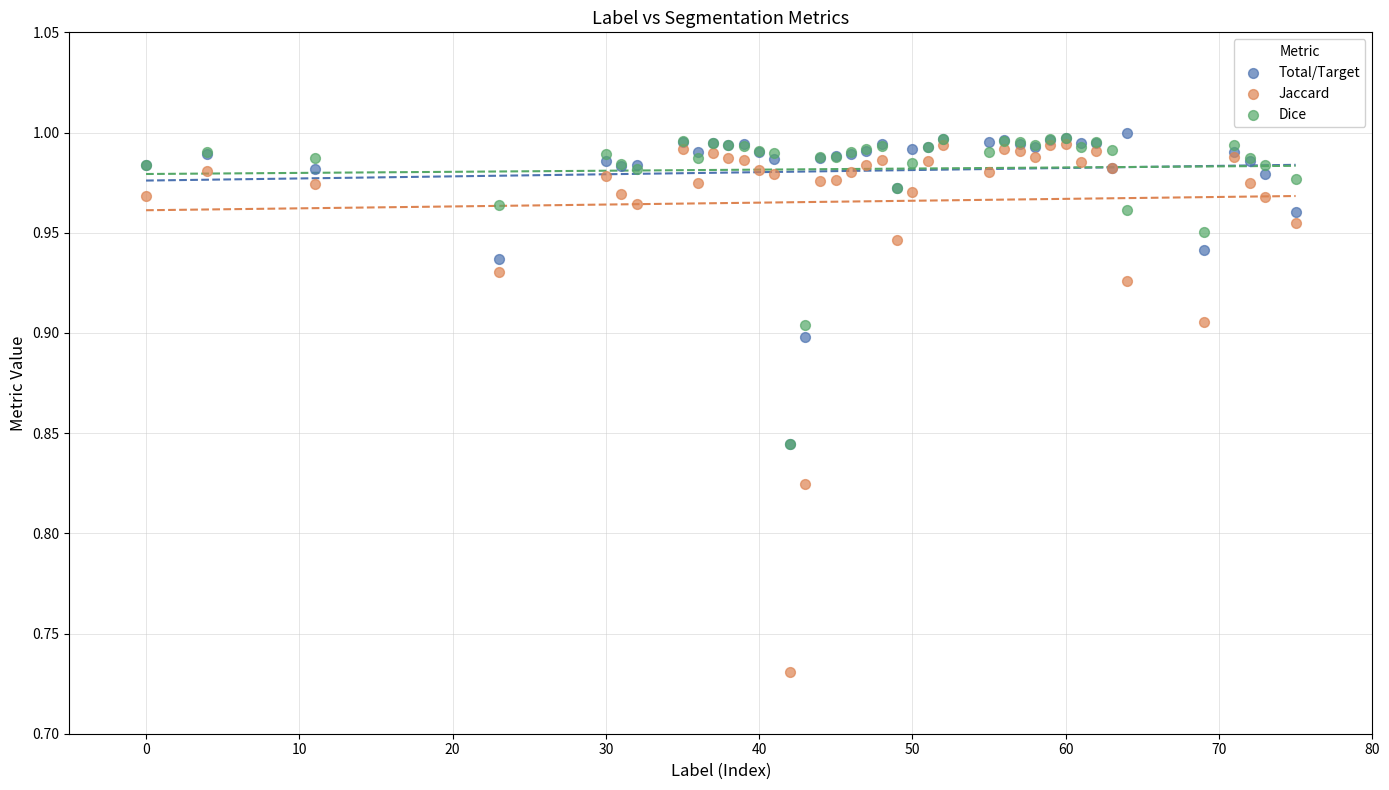

What are all the series names shown in the legend?

Total/Target, Jaccard, Dice